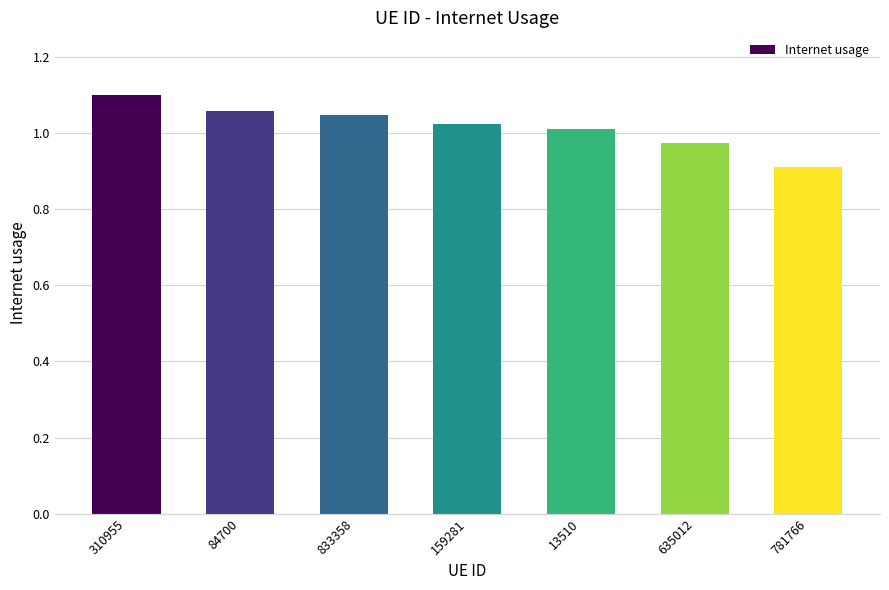

What is the sum of the values at 781766 and 833358?

2.0